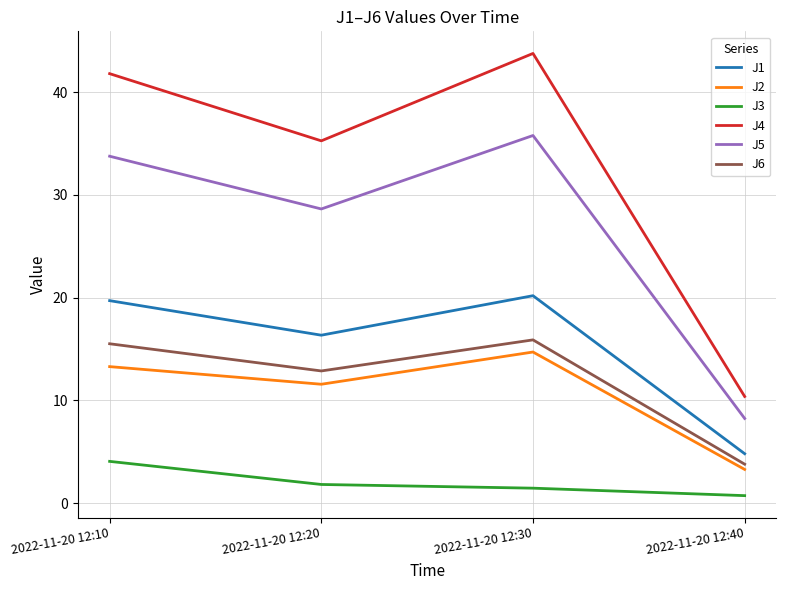

What is the difference between the second highest and minimum values in the J6 series?

11.7